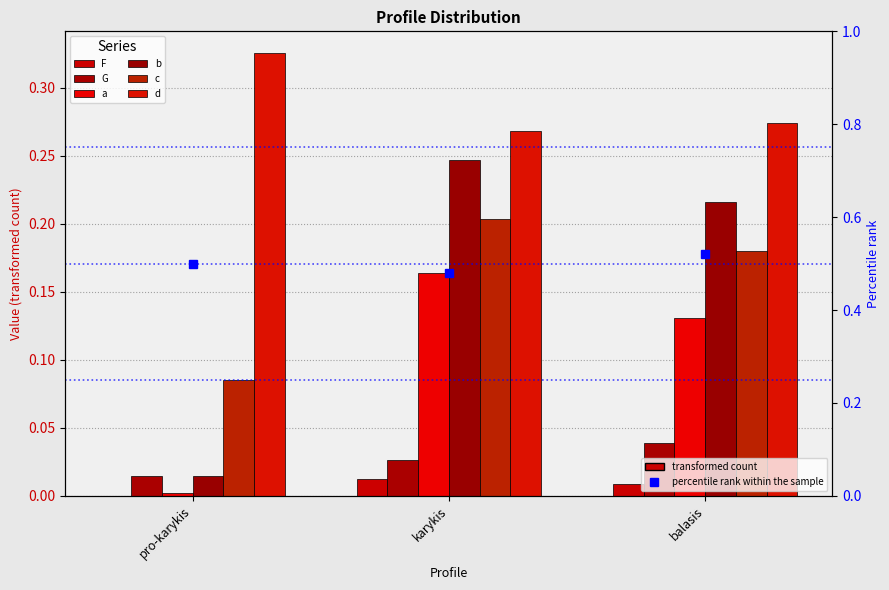

Which label corresponds to the largest value in the chart?

pro-karykis